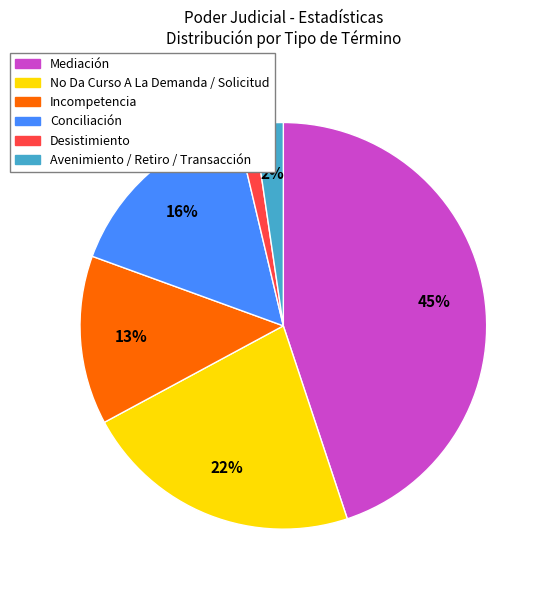

Count the number of slices in the pie.

6